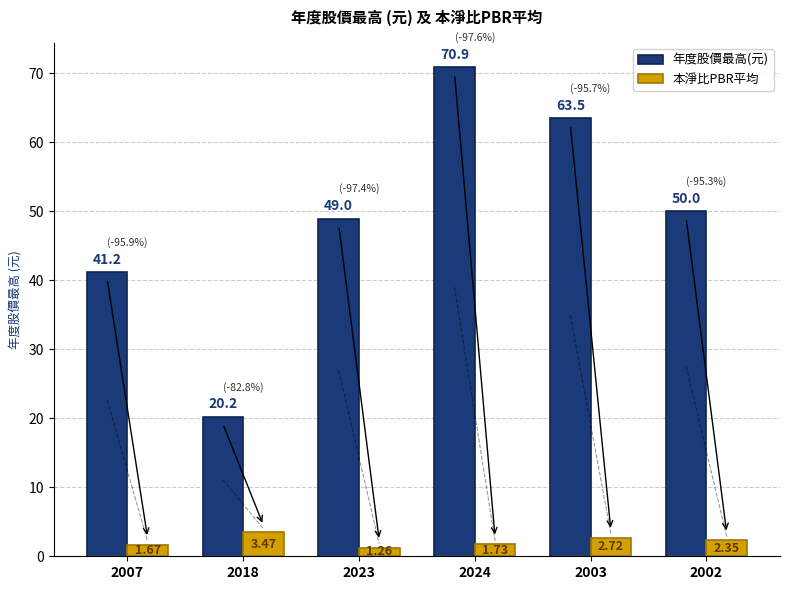

How many bars are there in each group?

2